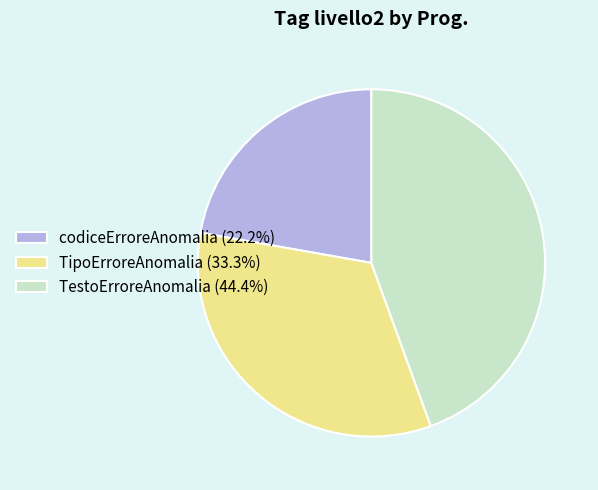

The TipoErroreAnomalia slice represents 33% of the pie. True or false?

True